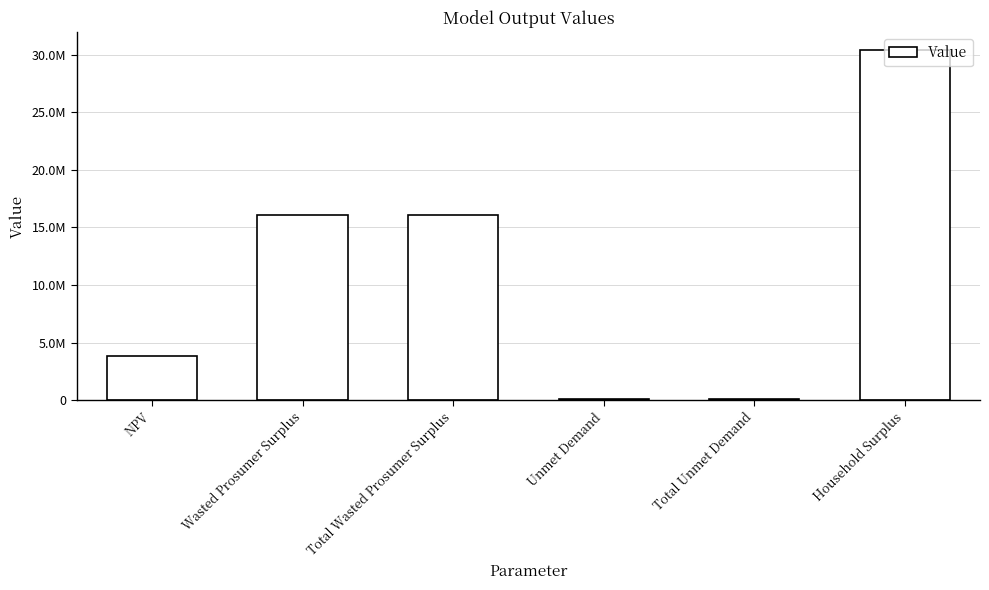

Which category has the lowest value across all series?

Unmet Demand